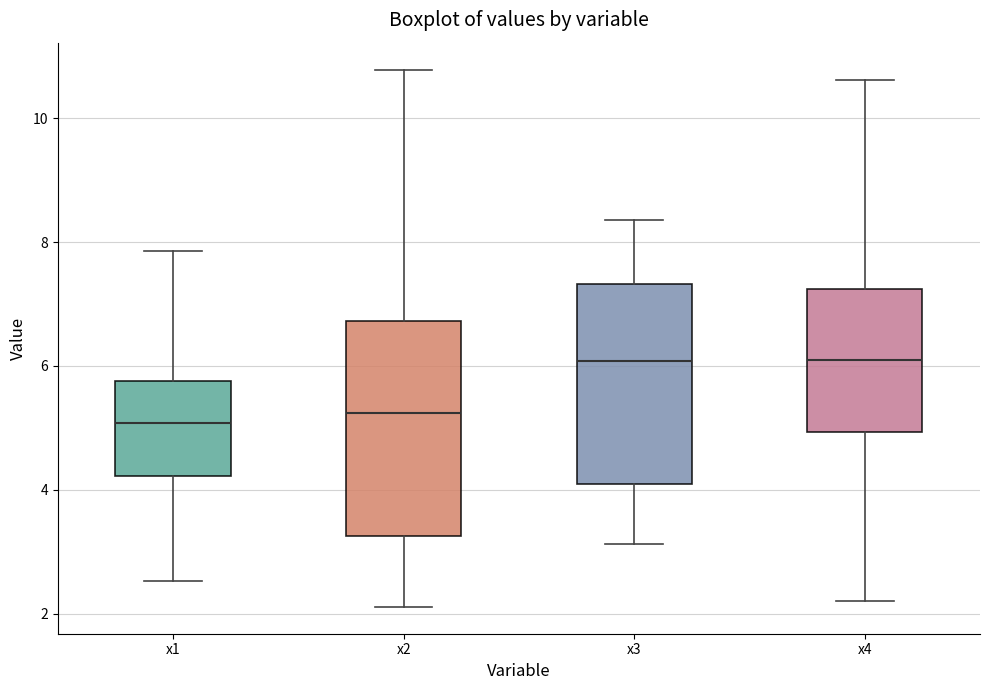

Reading left to right, transcribe this box plot: for each box, give where its median line is, the range the box spans, and where its two whiskers end, as read against the y-axis. The values are not printed on the chart, so give them approximately, as read against the axis.

x1: median 5.0, box 4.2 to 5.8, whiskers 2.6 to 7.8
x2: median 5.2, box 3.2 to 6.8, whiskers 2.2 to 10.8
x3: median 6.0, box 4.0 to 7.4, whiskers 3.2 to 8.4
x4: median 6.0, box 5.0 to 7.2, whiskers 2.2 to 10.6